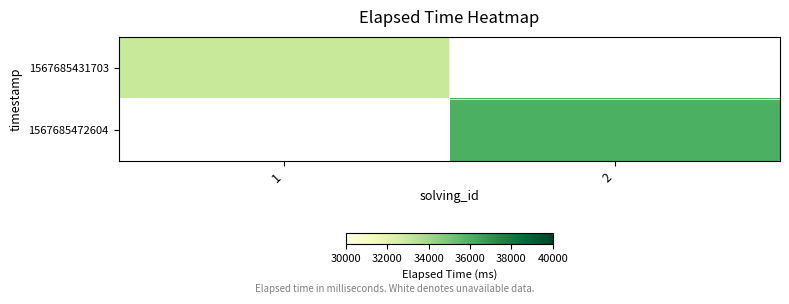

The value of 1567685431703 at 1 is 6817.8. True or false?

False